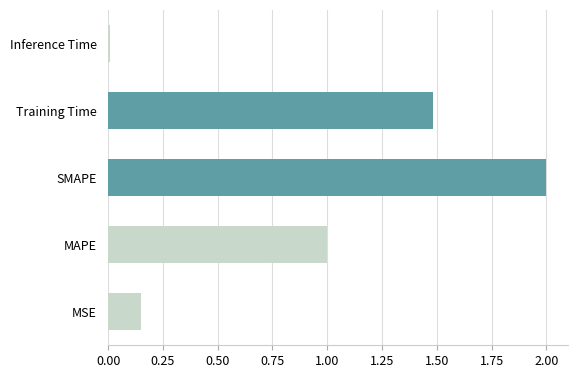

How many data points are less than 1?

2